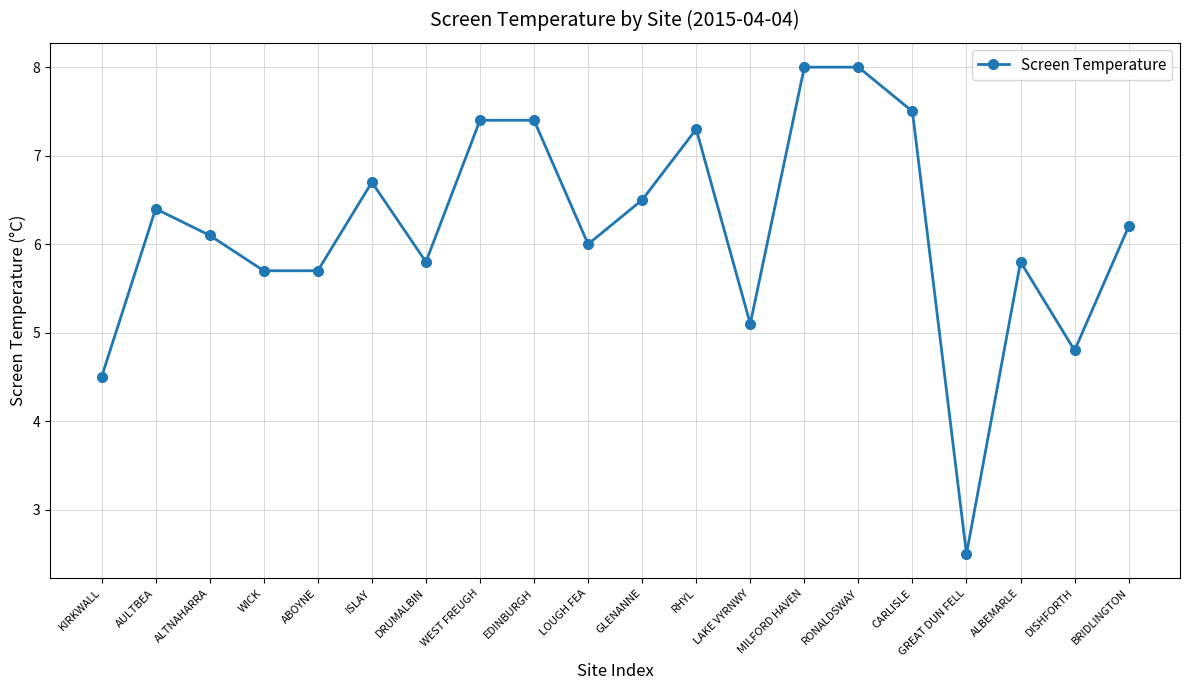

At which label is the value closest to 5?

LAKE VYRNWY